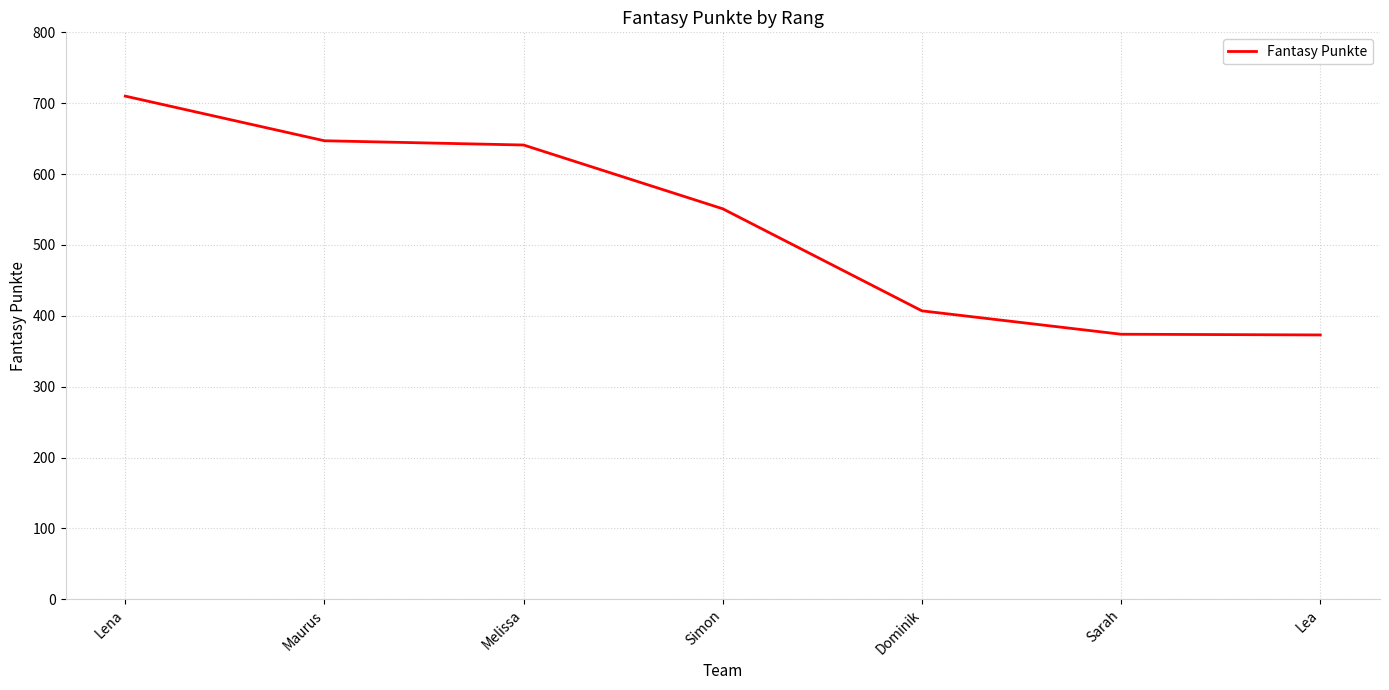

What is the smallest value displayed?

373